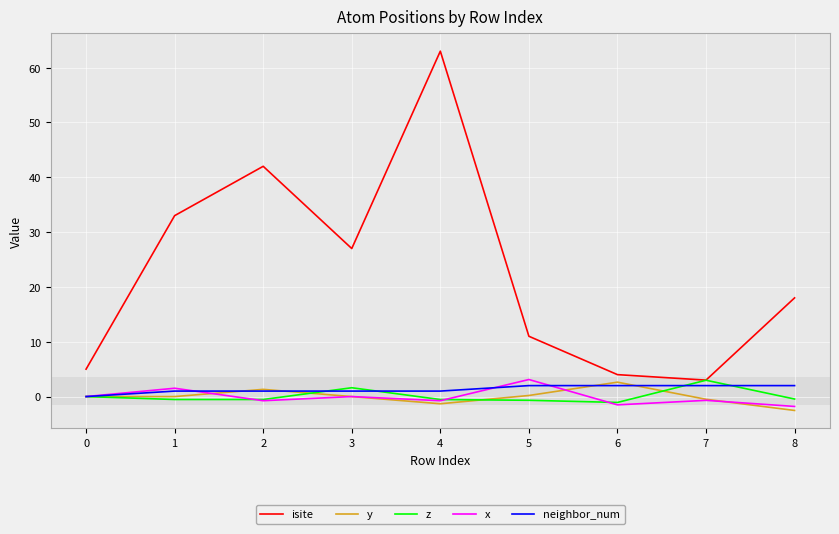

The x series shows 0.0 at 3. True or false?

True